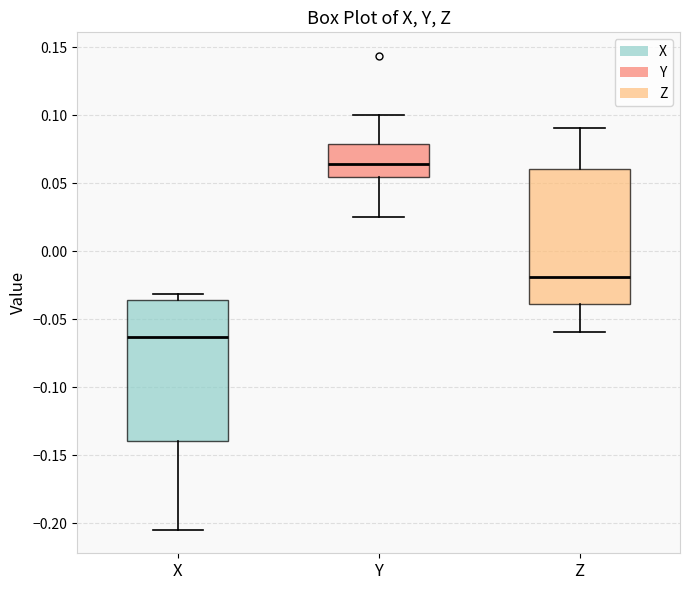

Reading left to right, transcribe this box plot: for each box, give where its median line is, the range the box spans, and where its two whiskers end, as read against the y-axis. The values are not printed on the chart, so give them approximately, as read against the axis.

X: median -0.065, box -0.140 to -0.035, whiskers -0.205 to -0.030
Y: median 0.065, box 0.055 to 0.080, whiskers 0.025 to 0.100
Z: median -0.020, box -0.040 to 0.060, whiskers -0.060 to 0.090